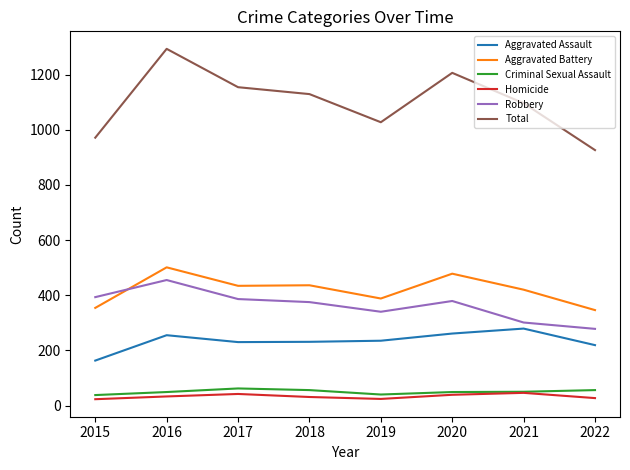

How many lines are shown in the chart?

6